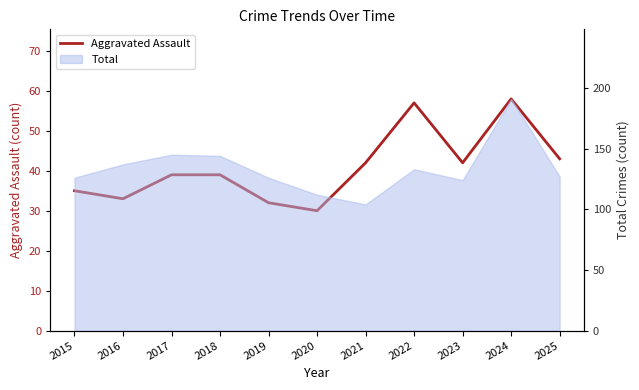

What is the difference between the values at 2016 and 2022?

24